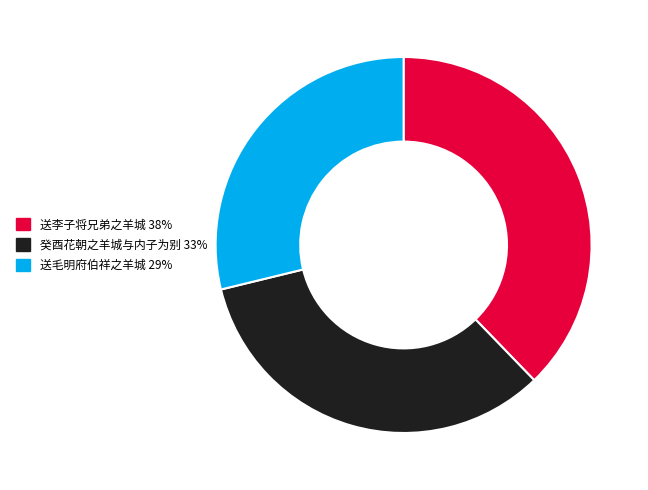

Is there any slice that represents more than half of the pie?

No